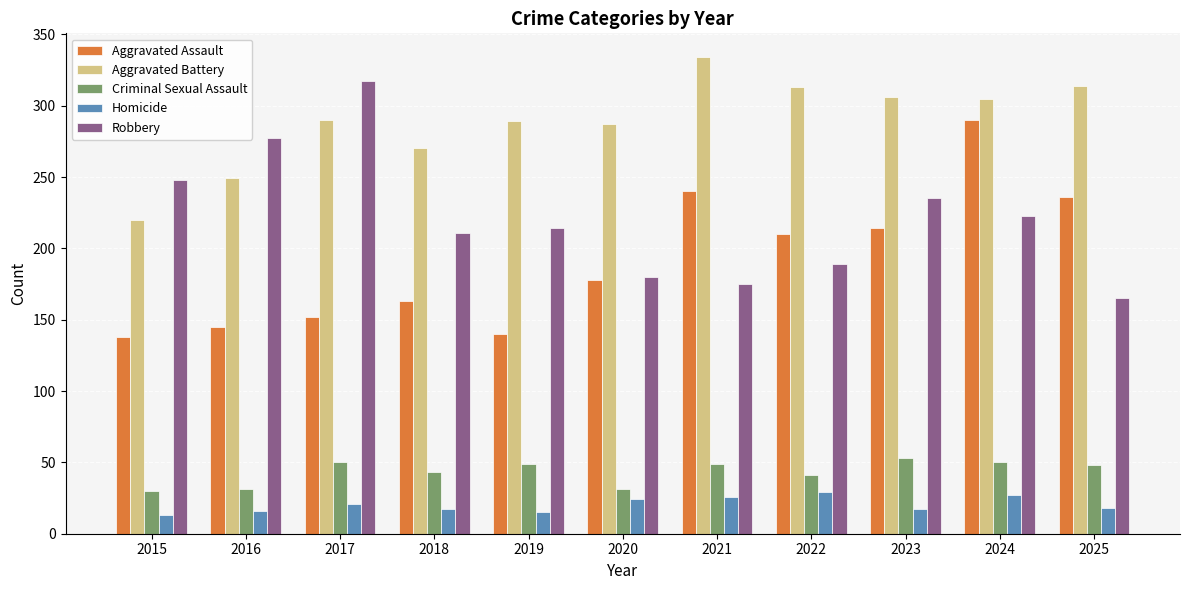

What is the difference between the Homicide values at 2025 and 2018?

1